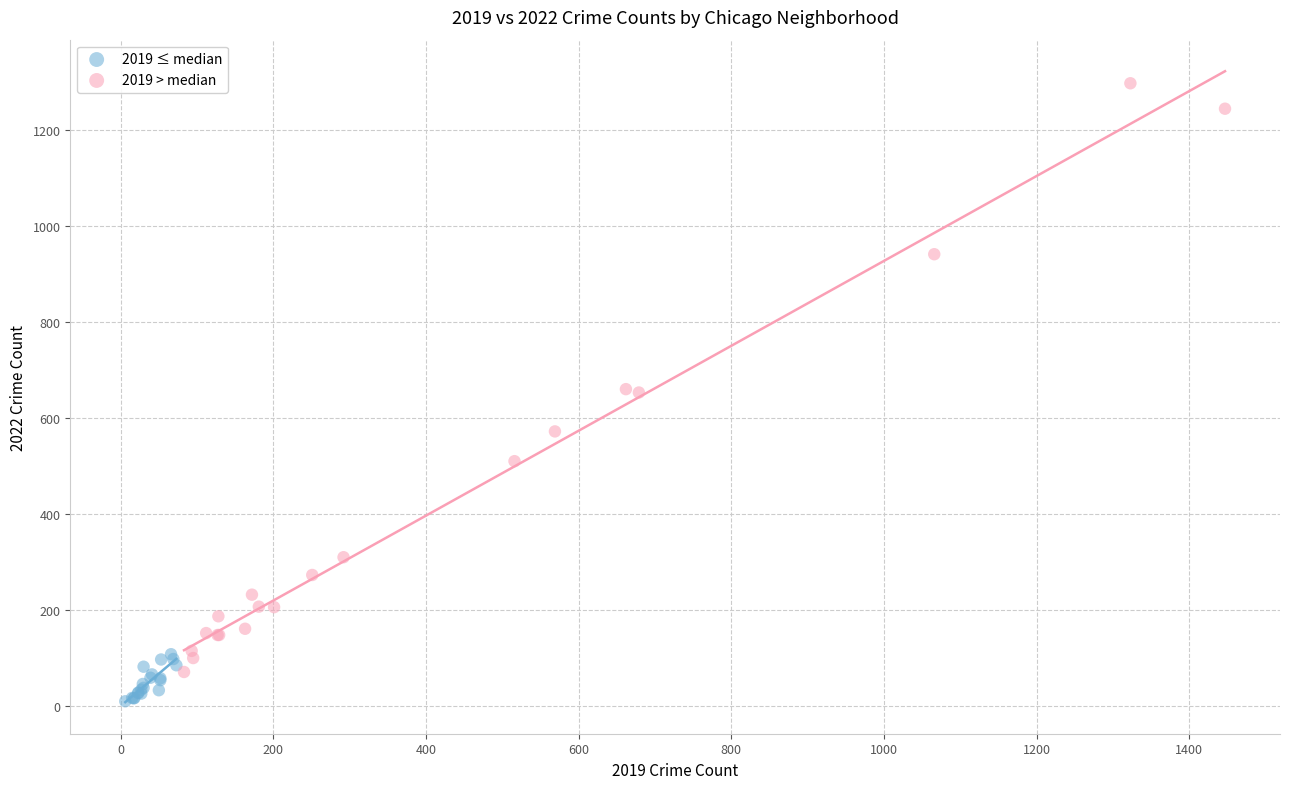

What are all the series names shown in the legend?

2019 ≤ median, 2019 > median